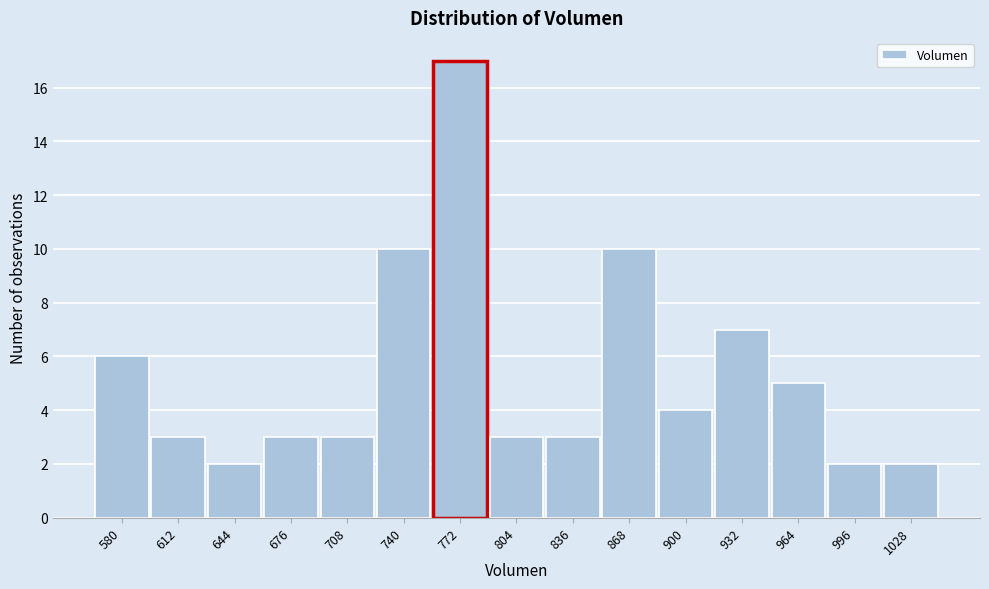

Reading left to right, extract all data points from this chart.

6	3	2	3	3	10	17	3	3	10	4	7	5	2	2